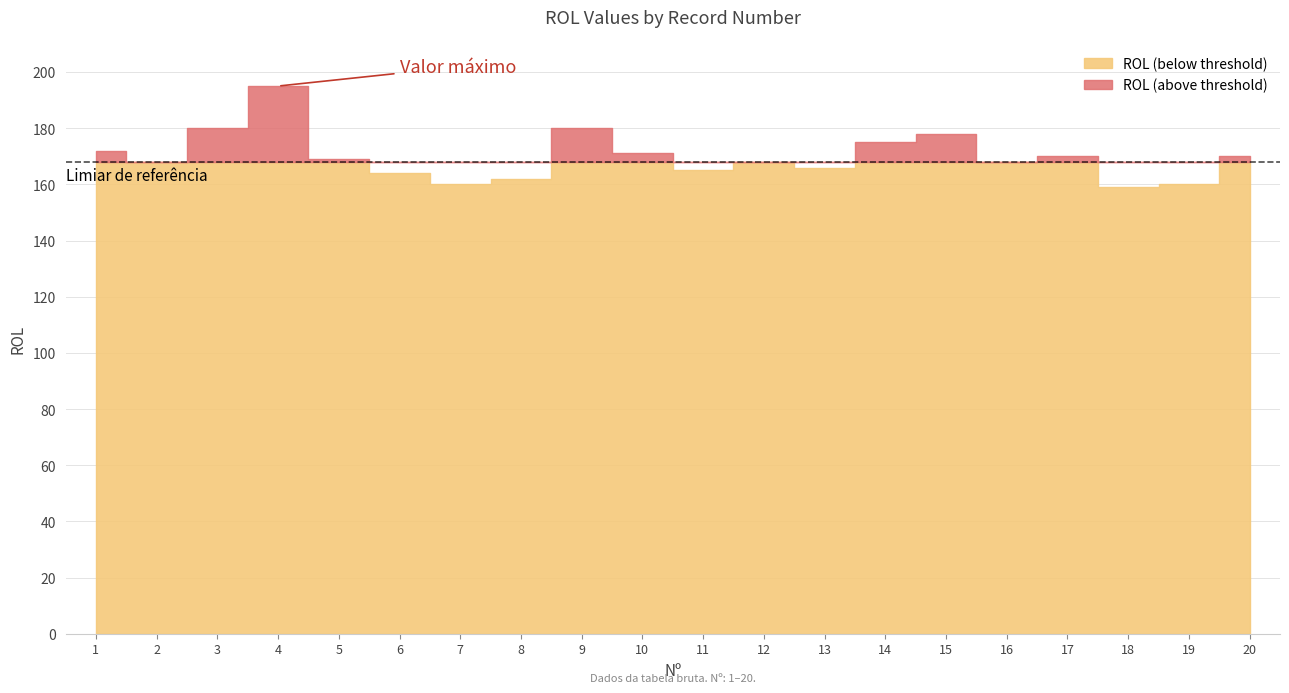

Does the chart have visible grid lines?

Yes